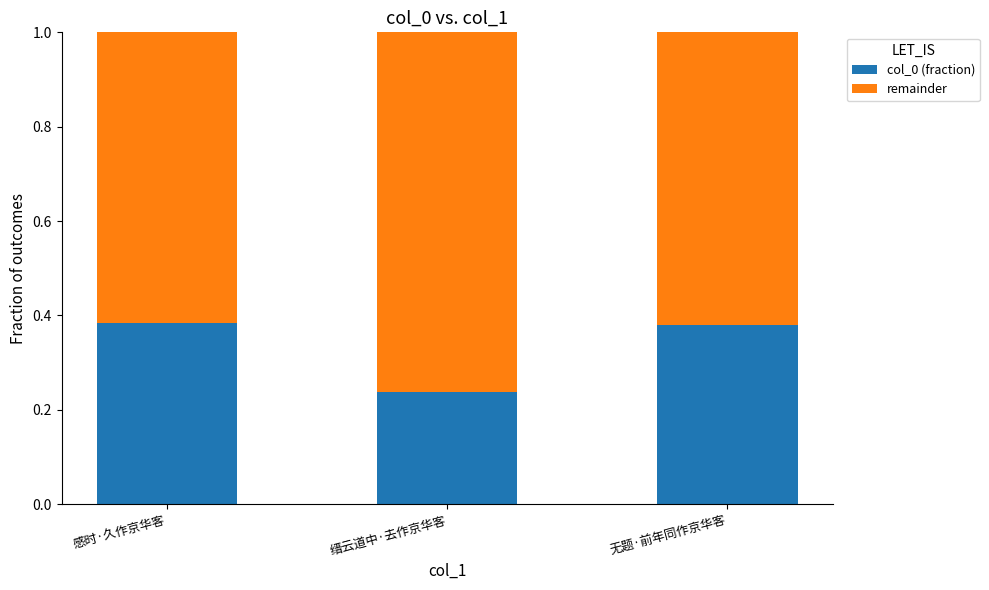

What is the total value across all series at 缙云道中·去作京华客?

1.0